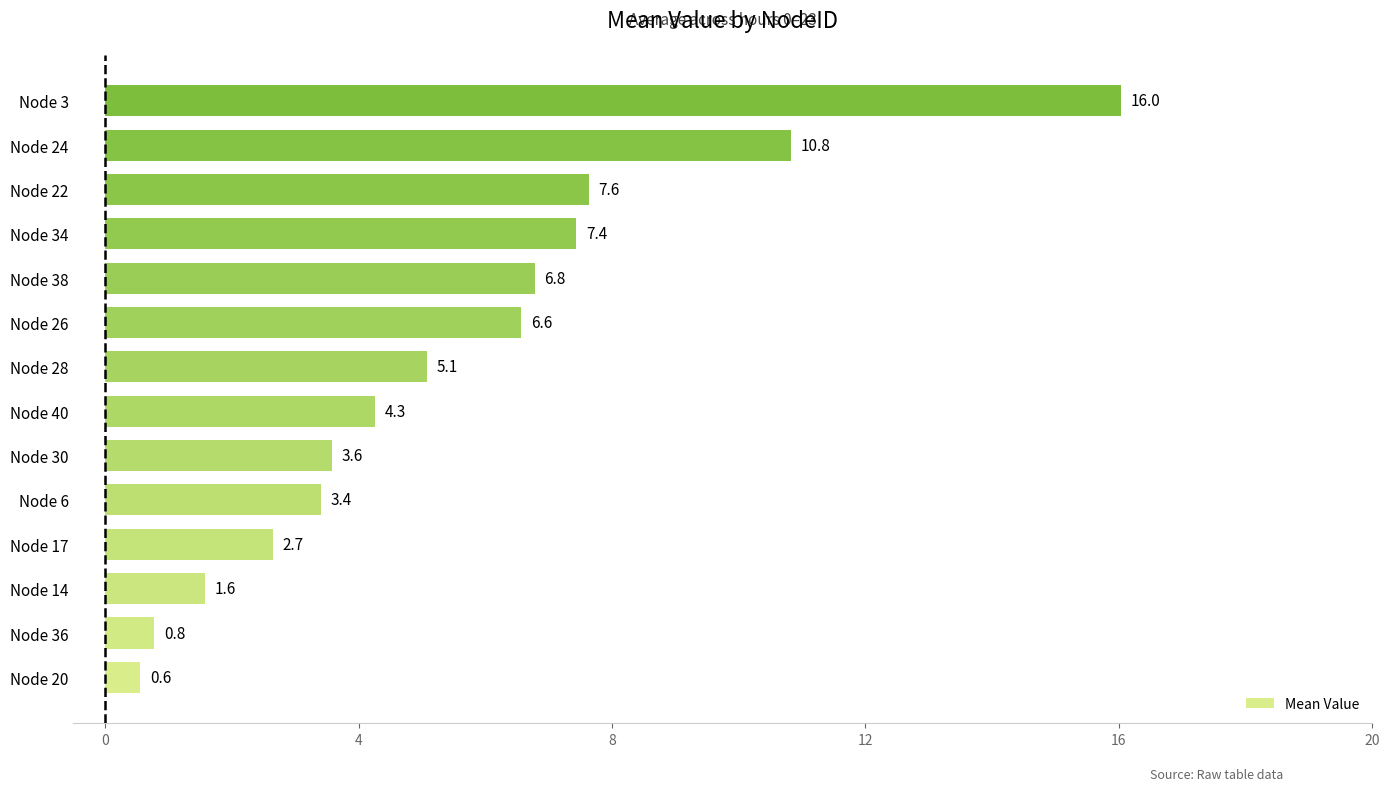

Count the number of values greater than 5.

7